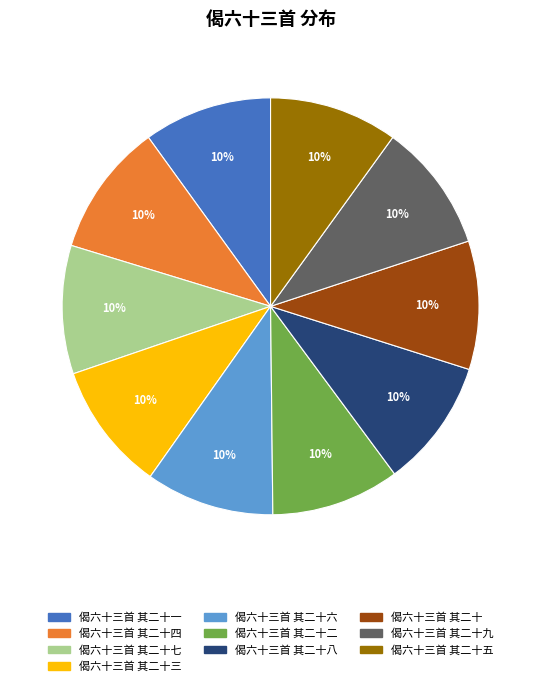

To the nearest percent, what is the average slice percentage?

10%